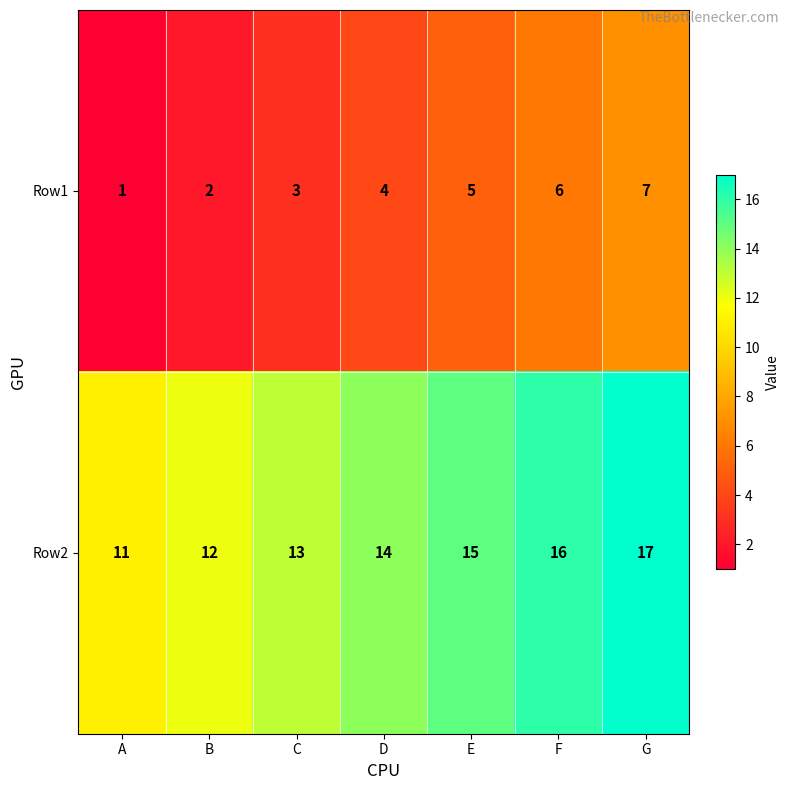

What is the minimum value shown in the chart?

1